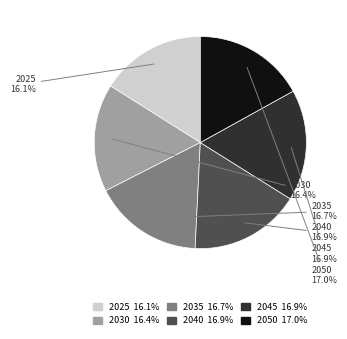

Is it true that 2050 is 17% of the pie?

True